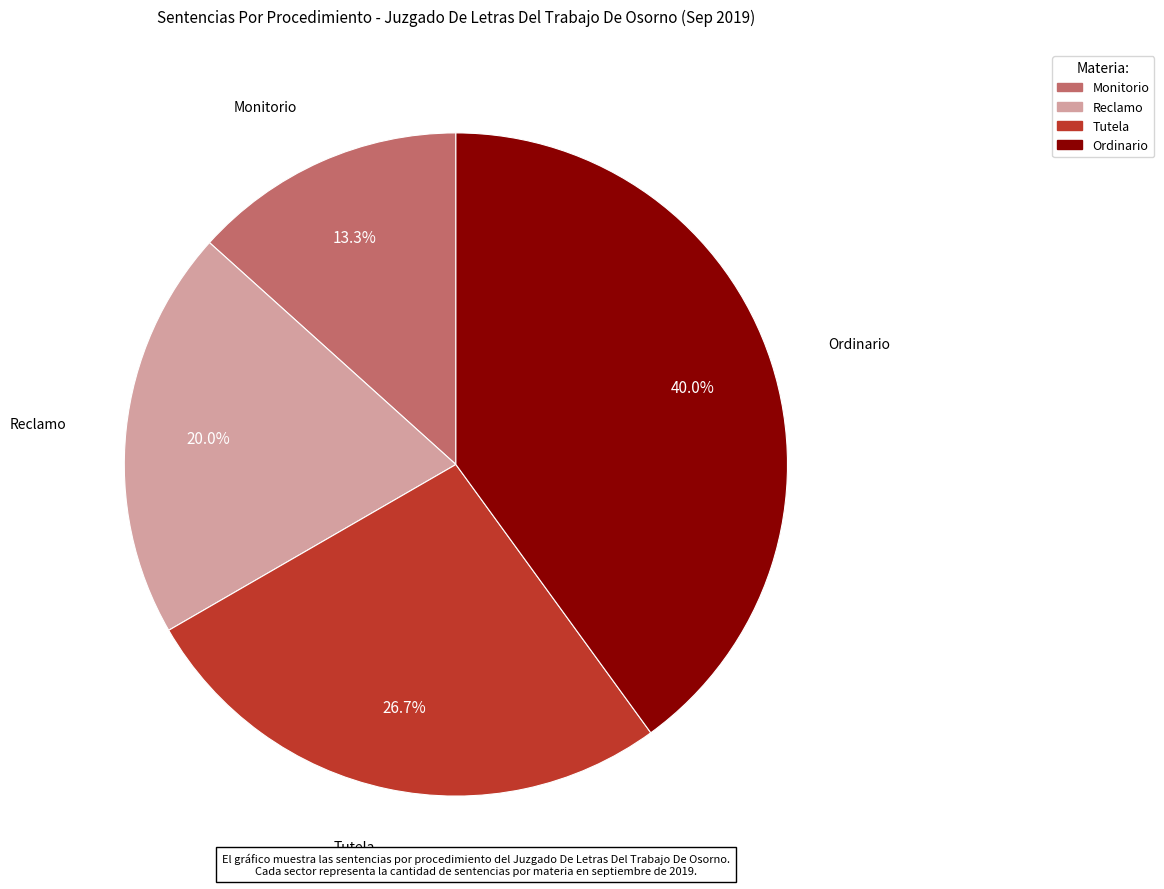

What is the largest slice in the pie chart?

Ordinario